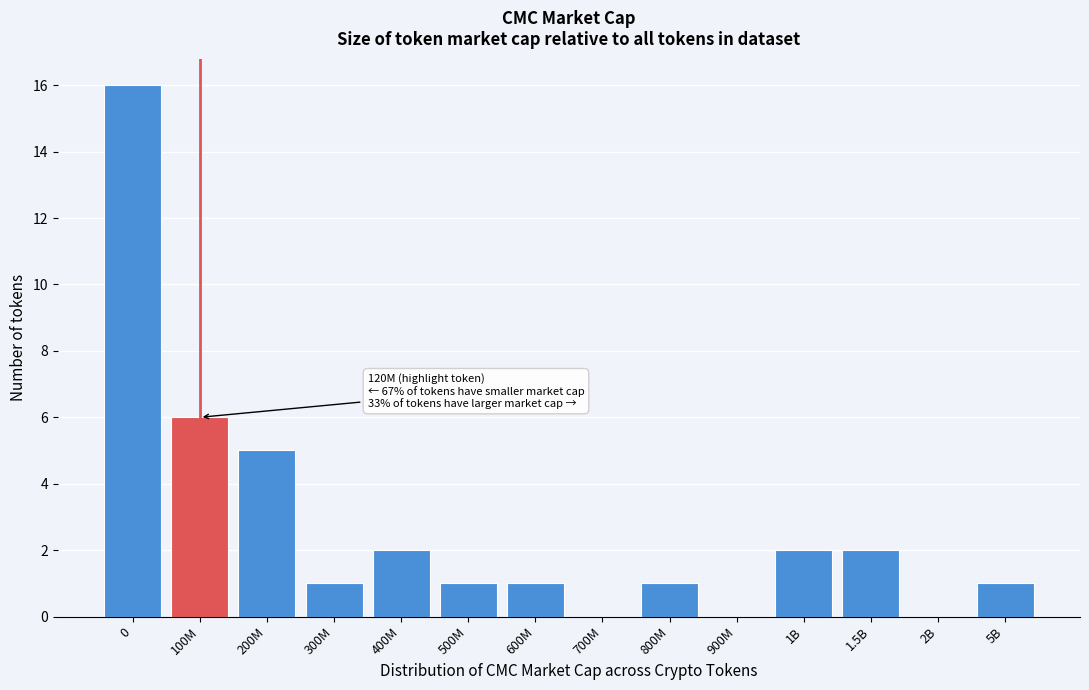

Reading left to right, extract all data points from this chart.

0=16	100M=6	200M=5	300M=1	400M=2	500M=1	600M=1	700M=0	800M=1	900M=0	1B=2	1.5B=2	2B=0	5B=1